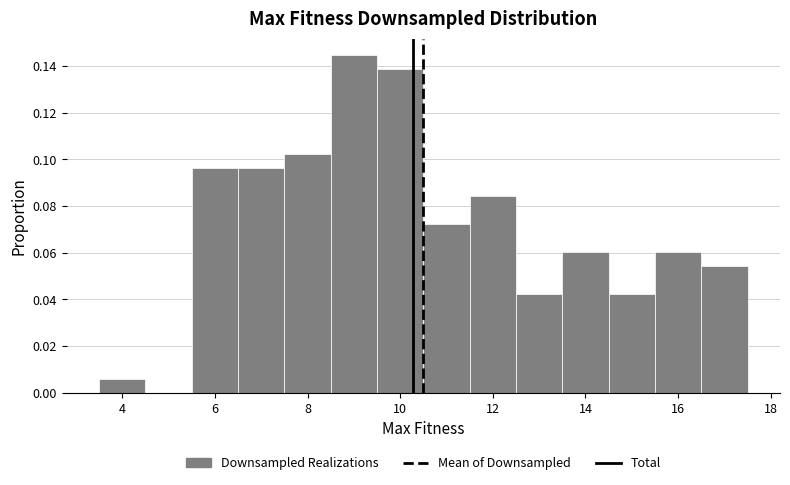

Which range on the x-axis has the tallest bar?

8.5 to 9.5